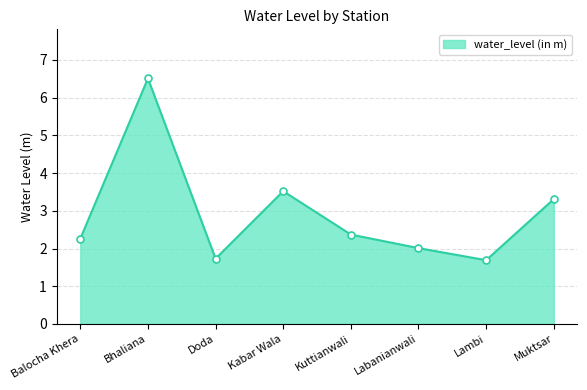

Reading left to right, transcribe all the data shown in this chart.

Balocha Khera=2.3	Bhaliana=6.5	Doda=1.7	Kabar Wala=3.5	Kuttianwali=2.4	Labanianwali=2.0	Lambi=1.7	Muktsar=3.3